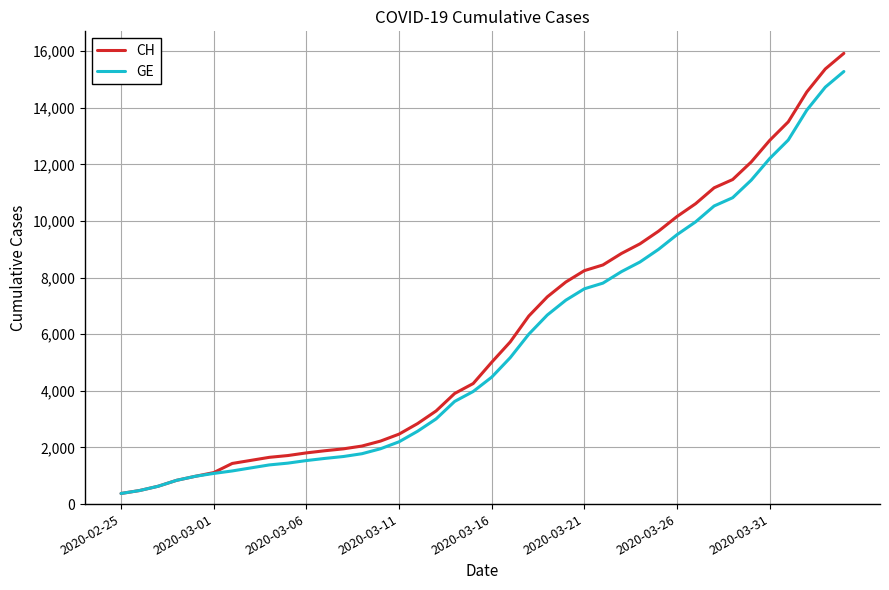

What is the minimum value for CH?

375